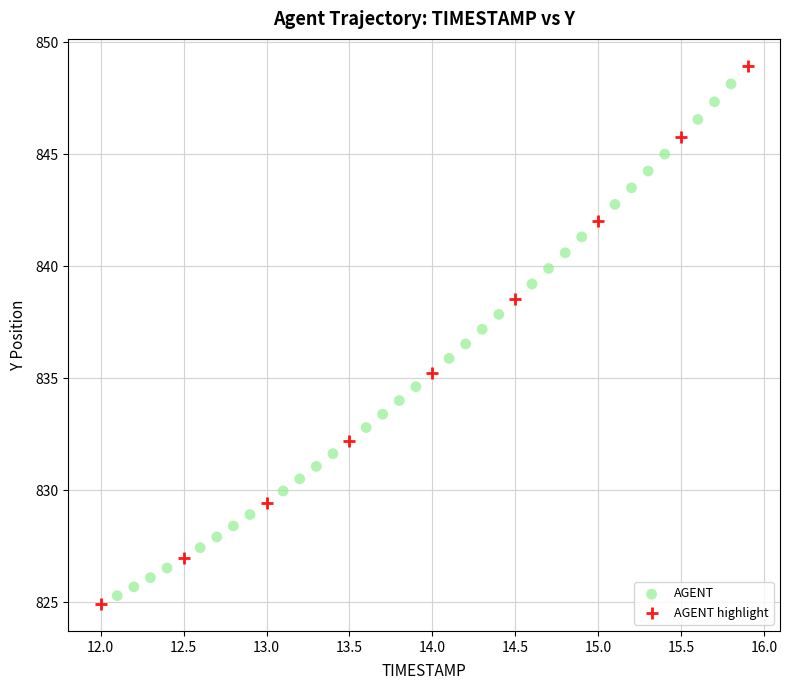

Which series has the widest spread of Y values?

AGENT highlight